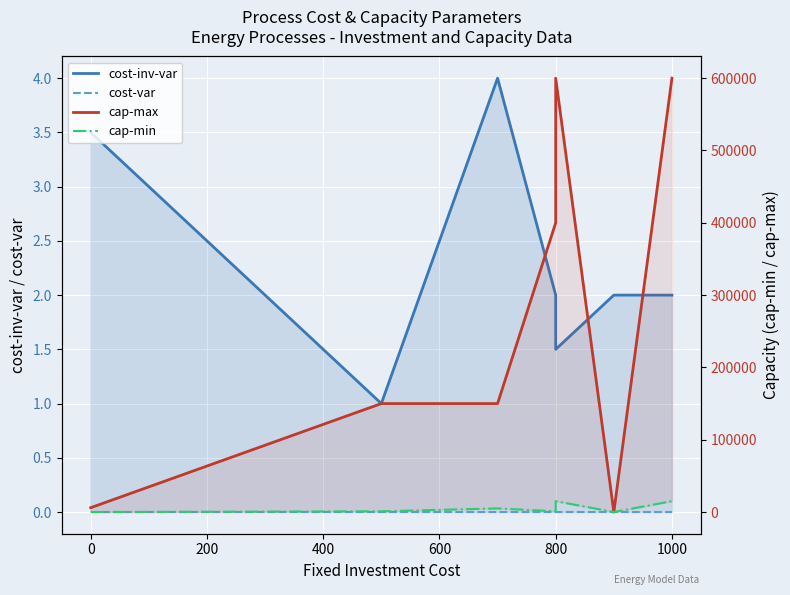

What is the highest value of the cap-max series?

600000.0